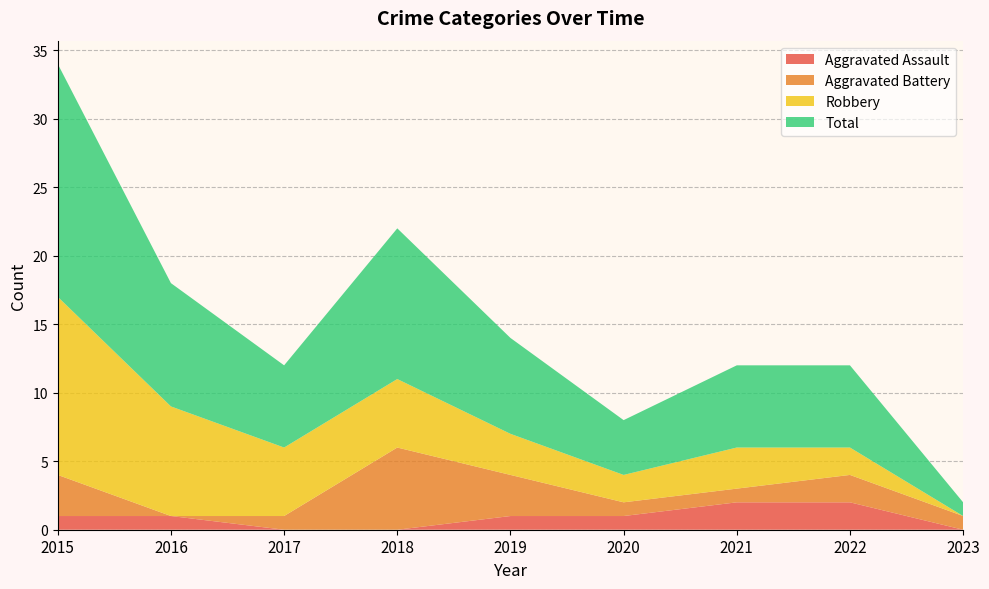

Reading left to right, what are all the values shown in this chart?

Aggravated Assault: 1	1	0	0	1	1	2	2	0
Aggravated Battery: 3	0	1	6	3	1	1	2	1
Robbery: 13	8	5	5	3	2	3	2	0
Total: 17	9	6	11	7	4	6	6	1